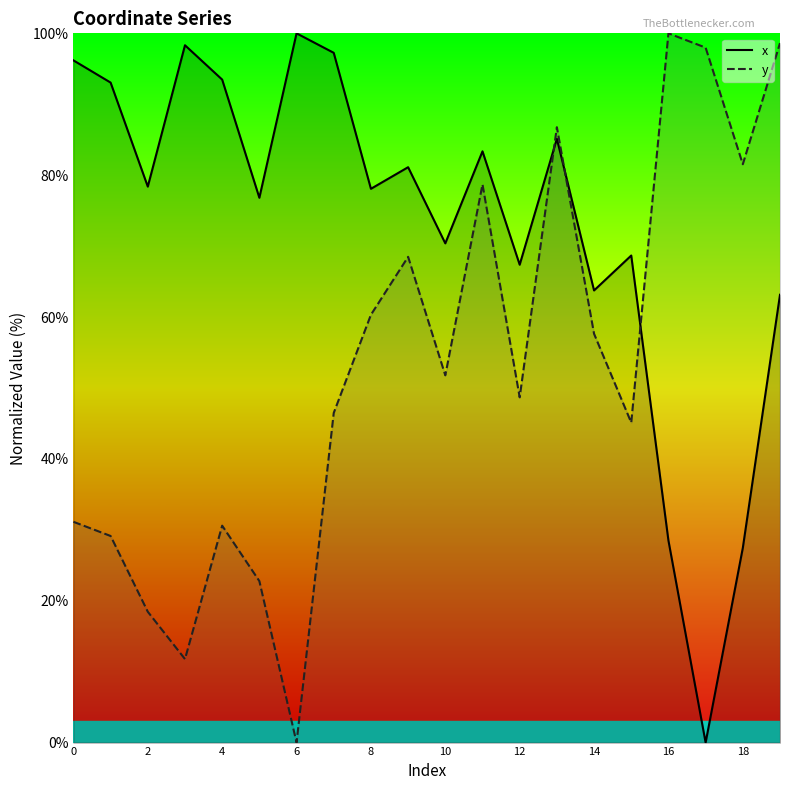

What are all the series names shown in the legend?

x, y